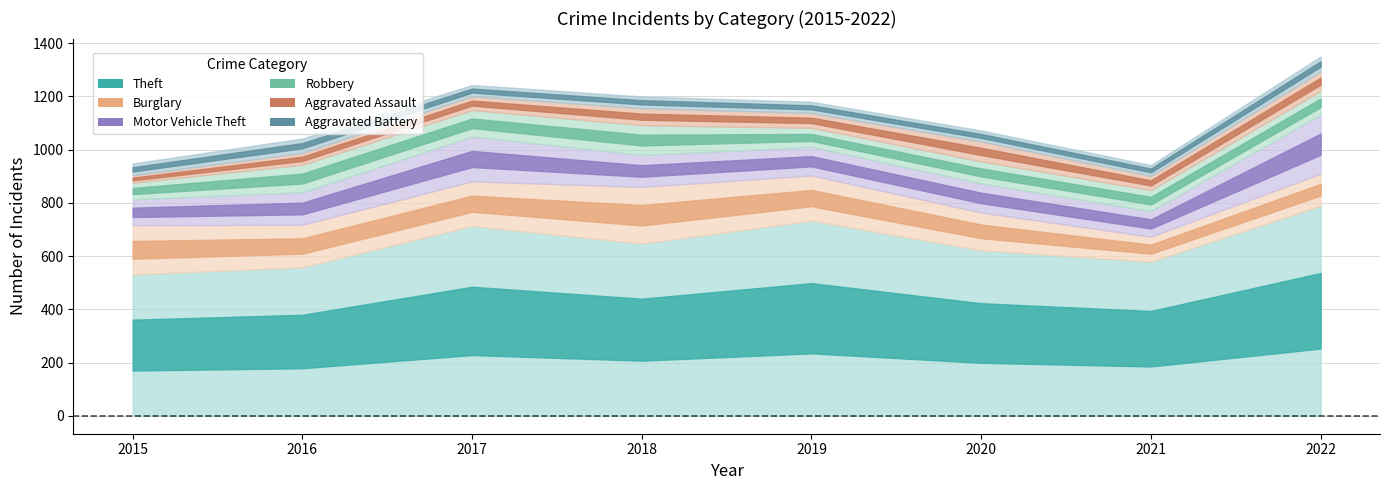

Where does the Theft series first go above 647?

2017